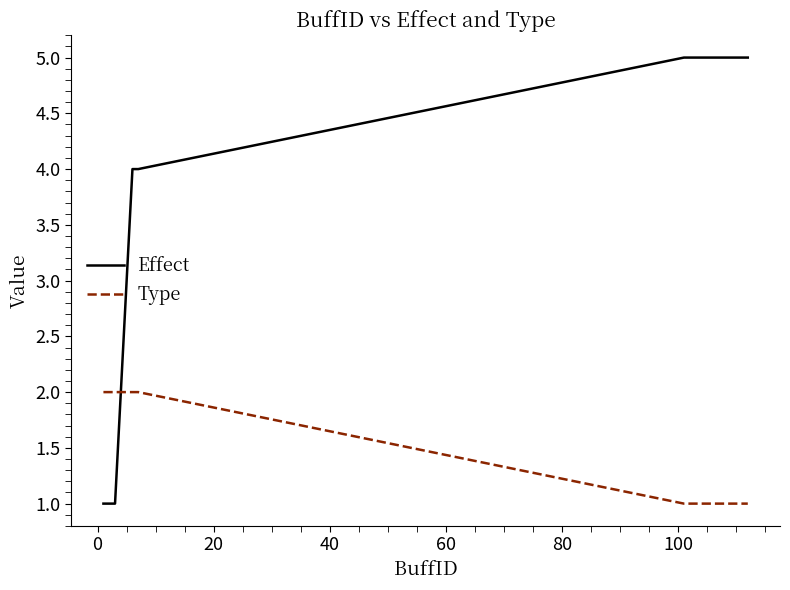

What is the difference between the second highest and minimum values in the Effect series?

4